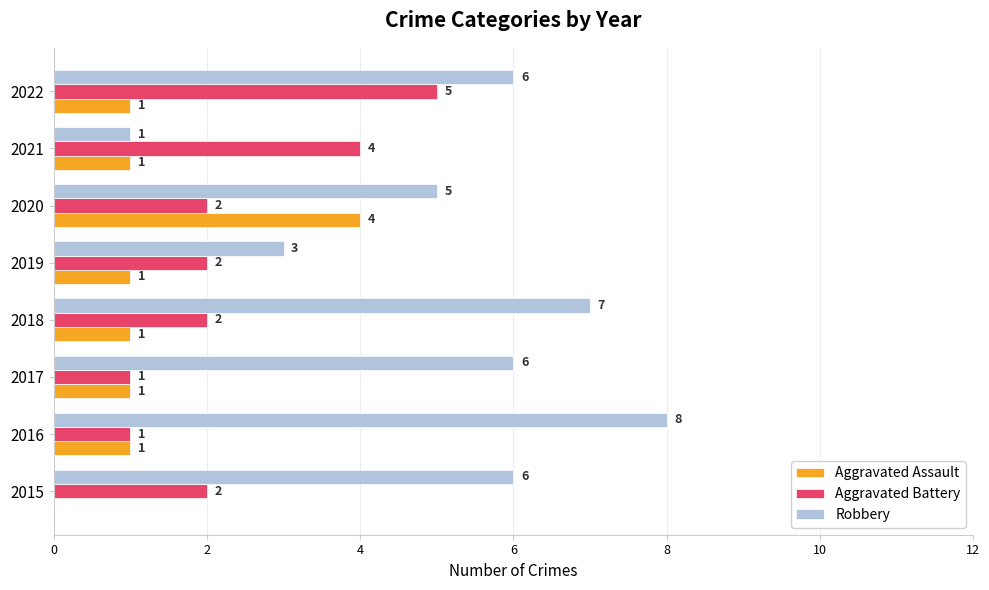

Which series has the largest total across all categories?

Robbery